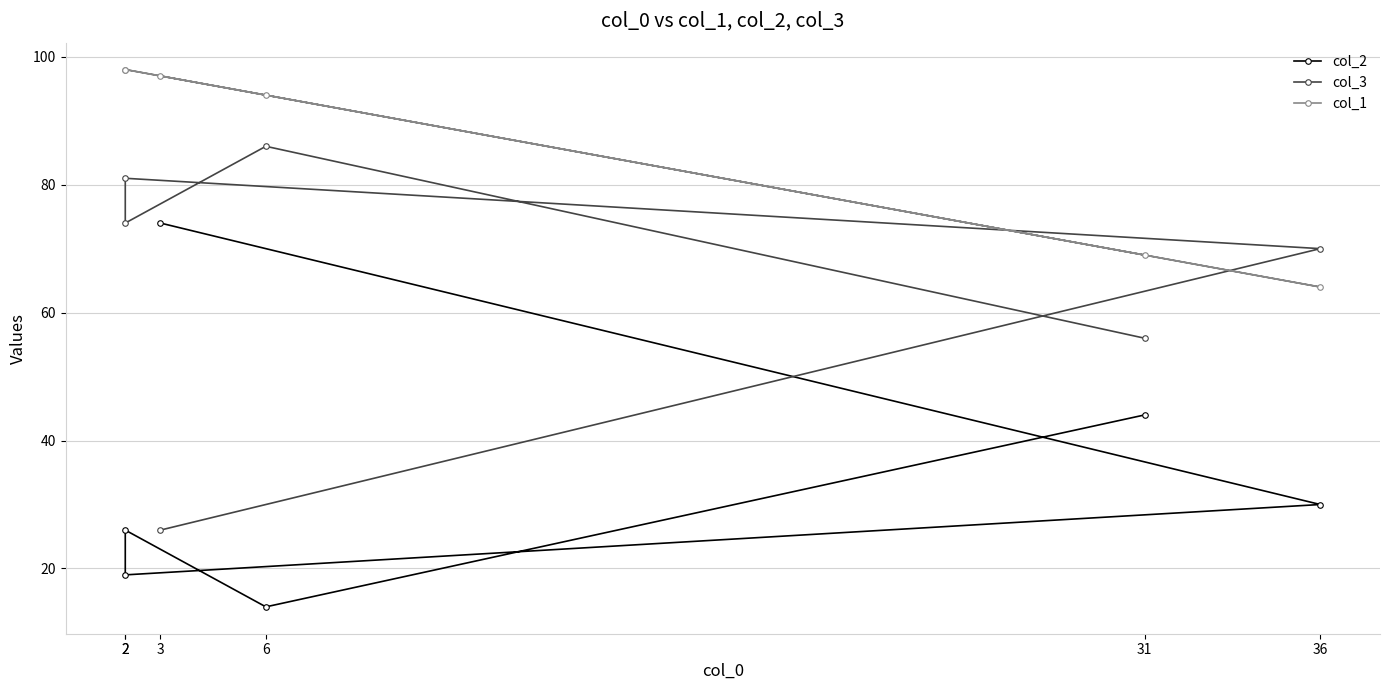

Where is the first local minimum for col_3?

2